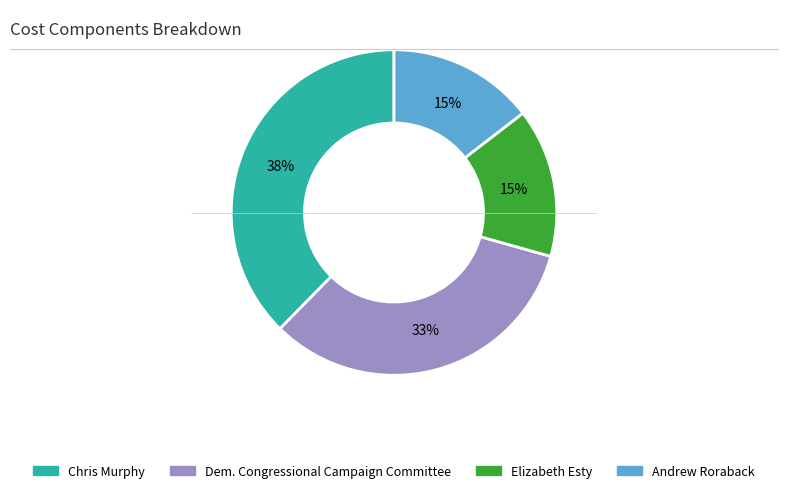

Does any single category account for the majority?

No